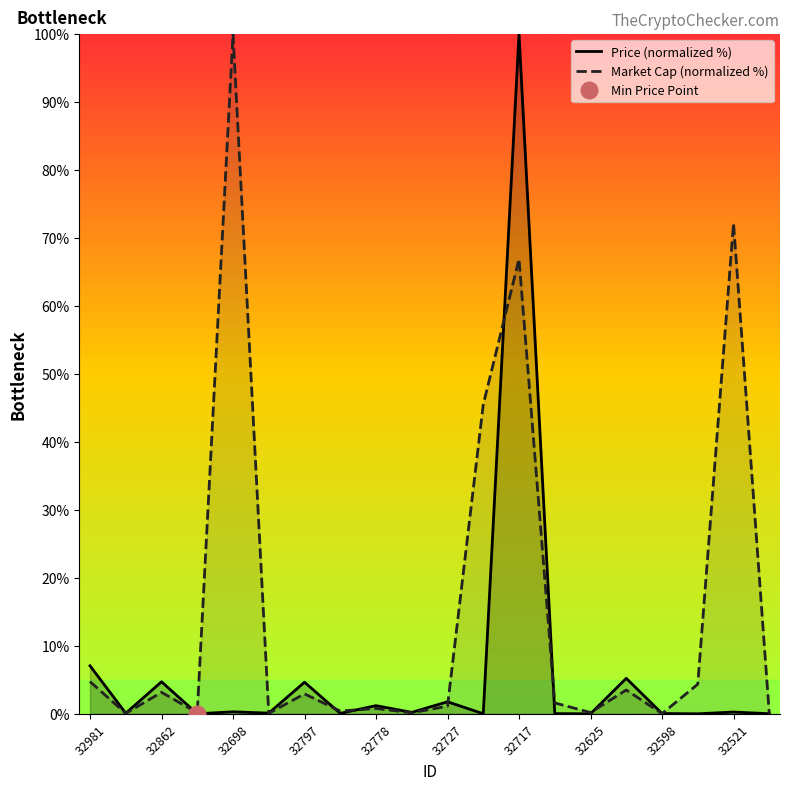

What position from the right is 19?

1